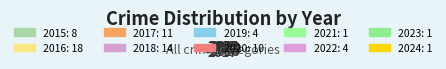

To the nearest percent, what is the average slice percentage?

10%